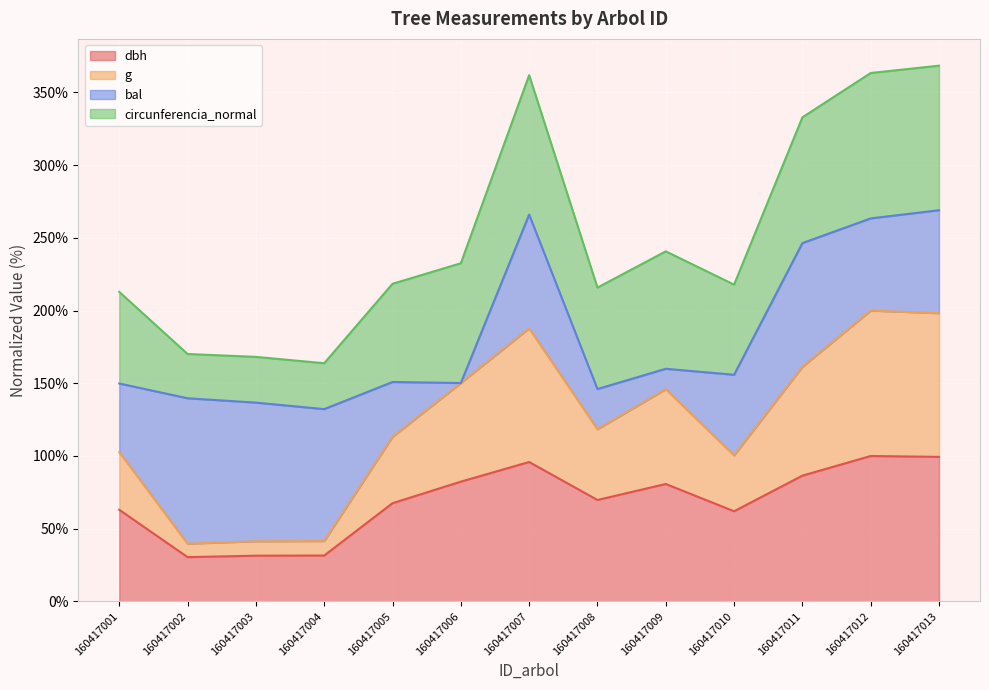

What is the value of the g point at the 11th from the left?

161.3